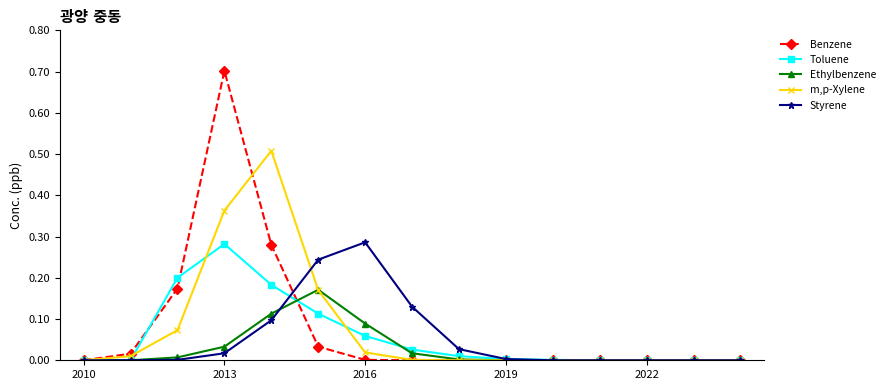

Which series has the widest spread of values?

Benzene